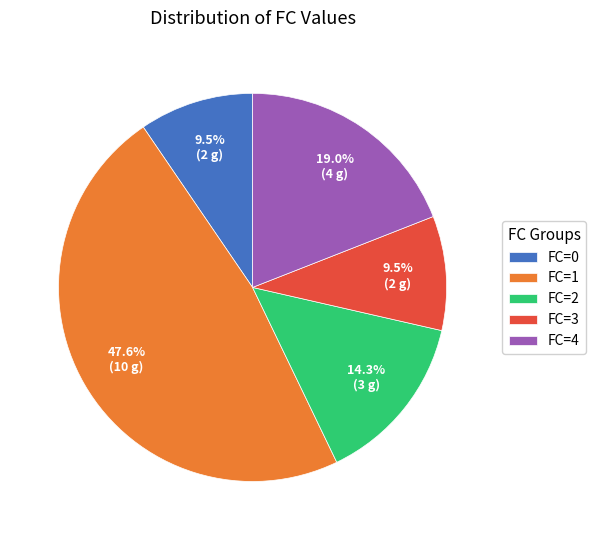

Is FC=3 the majority of the pie?

No